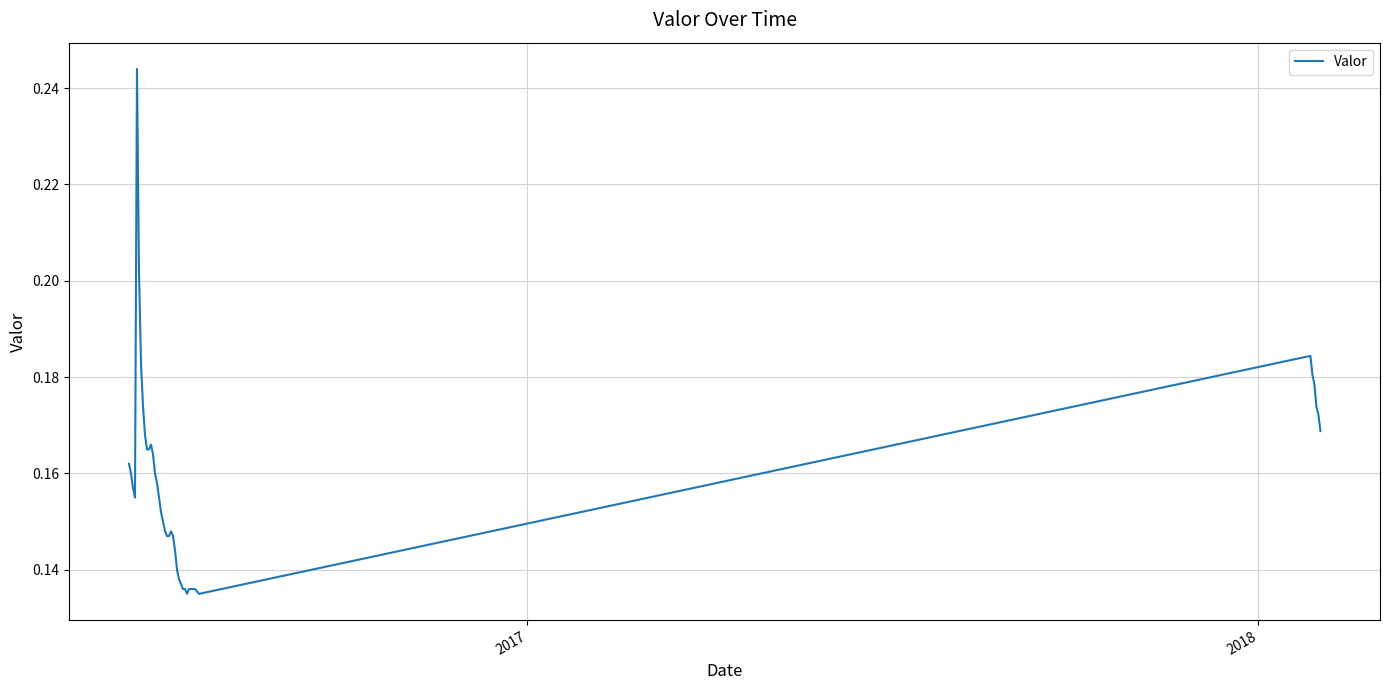

Does the chart have visible grid lines?

Yes